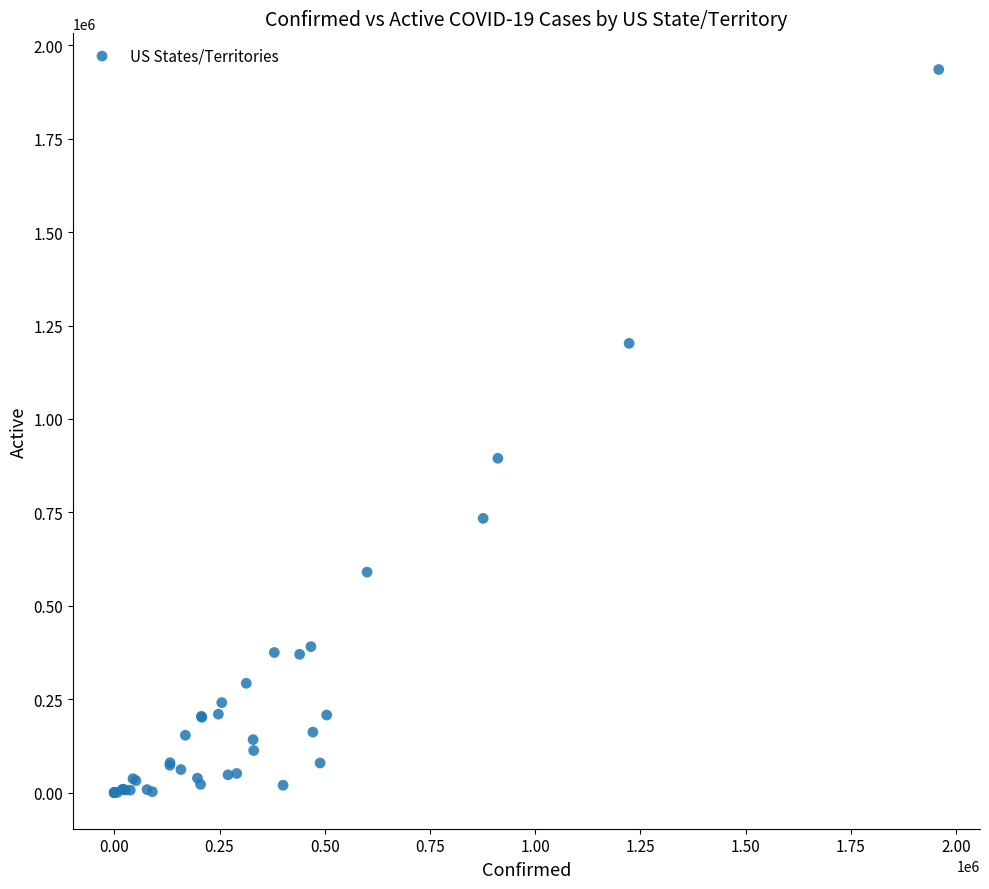

What Y value in the scatter plot is closest to 967634?

894637